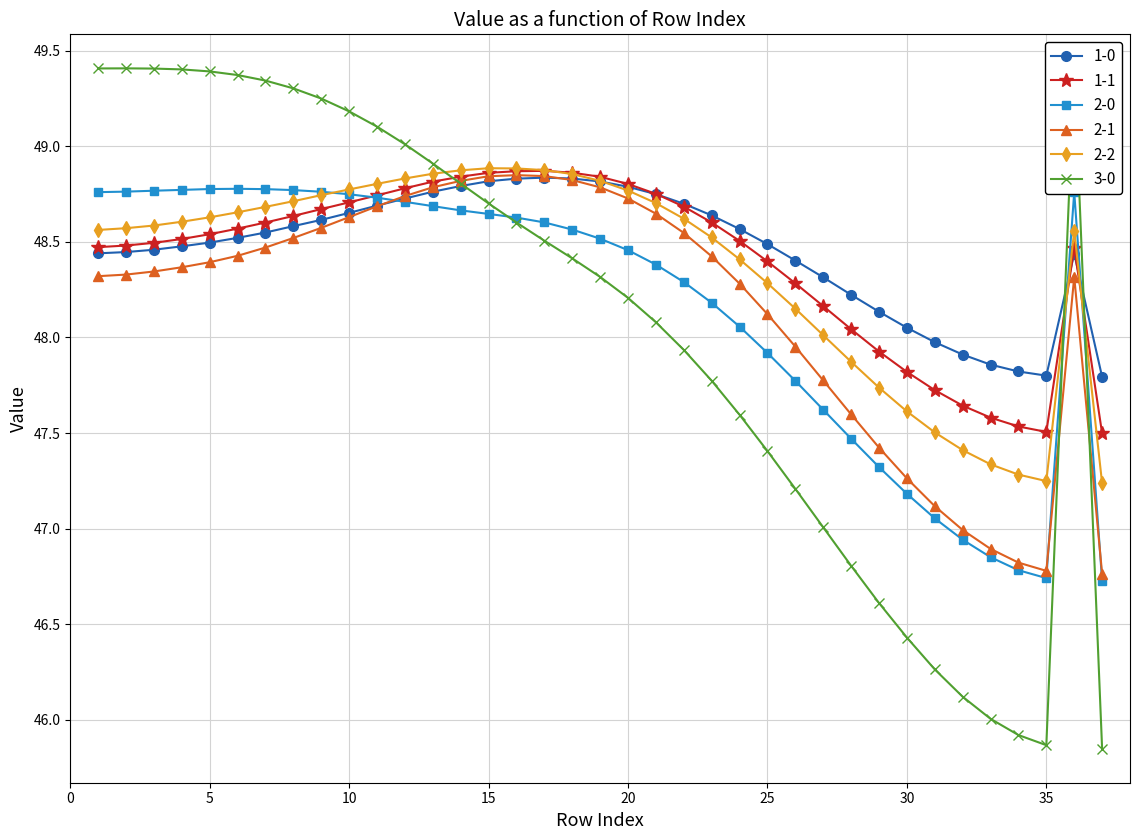

True or false: 2-1 has more than 1 points higher than both neighbors.

True